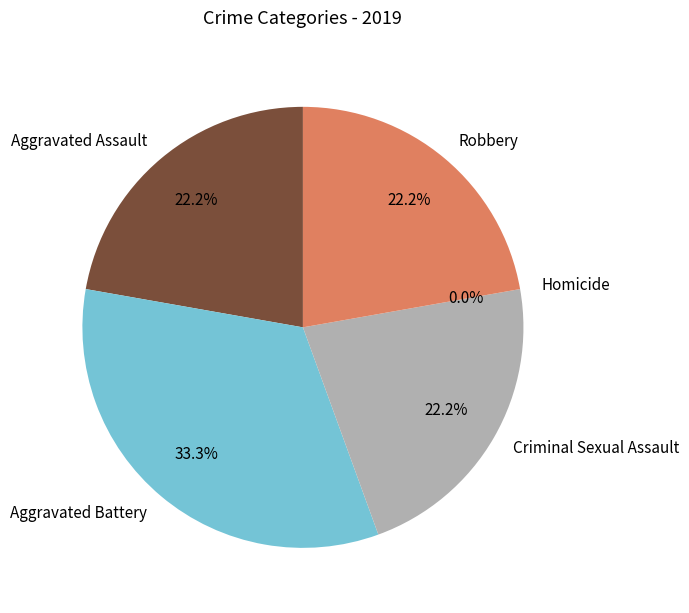

Does Aggravated Battery represent more than half of the total?

No